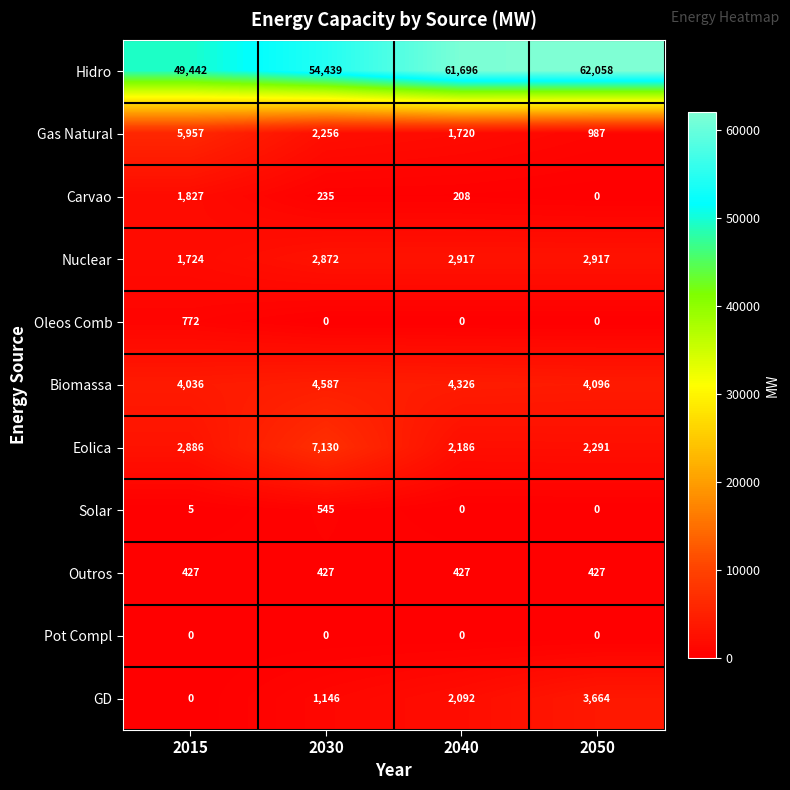

How many data points does each series have?

4